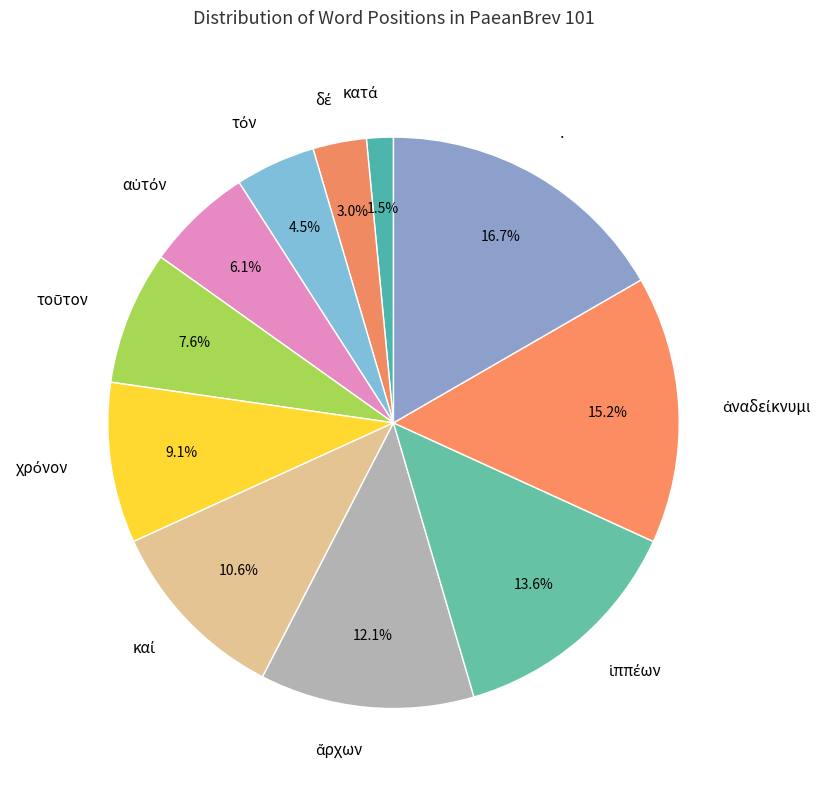

Which slice is the largest?

·